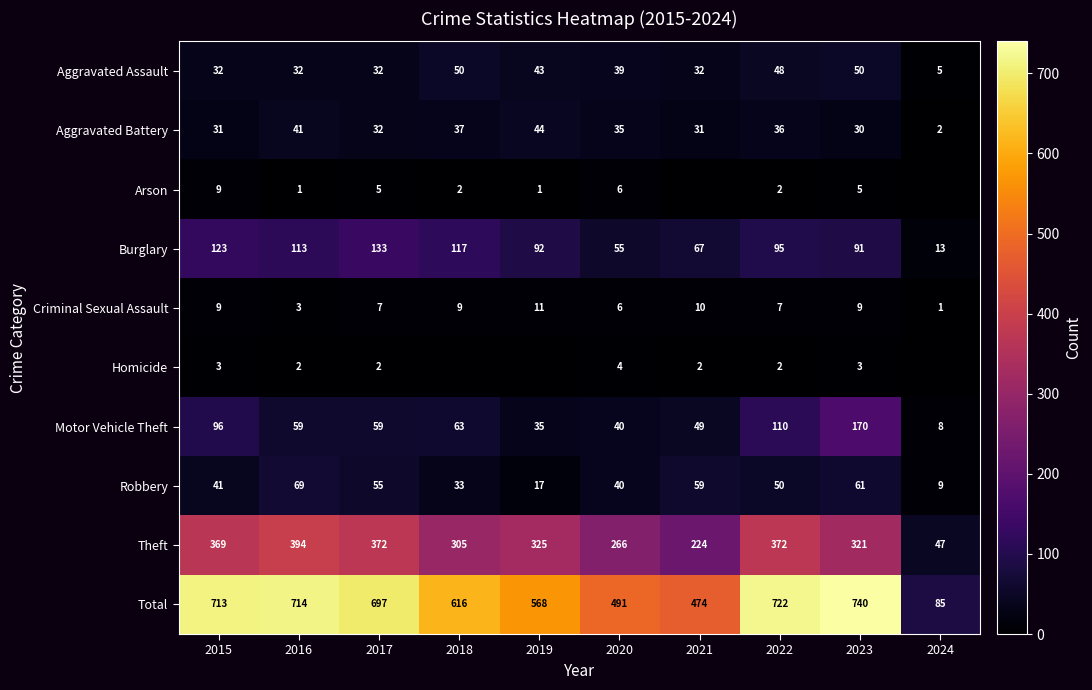

What is the difference between the Criminal Sexual Assault values at 2021 and 2016?

7